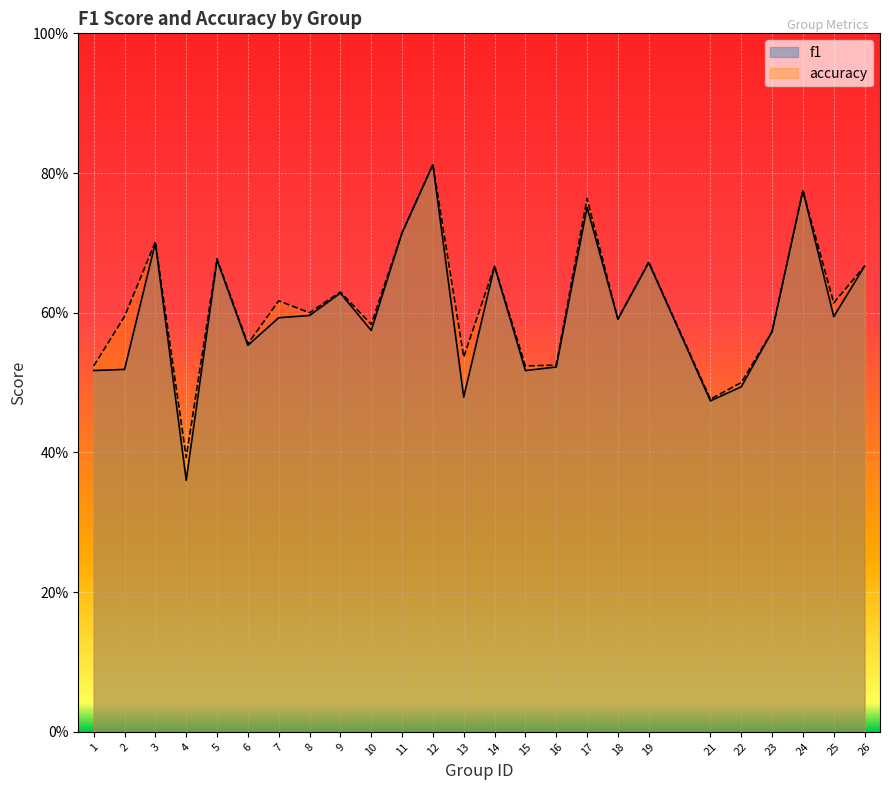

Read the accuracy value at 16.

0.5